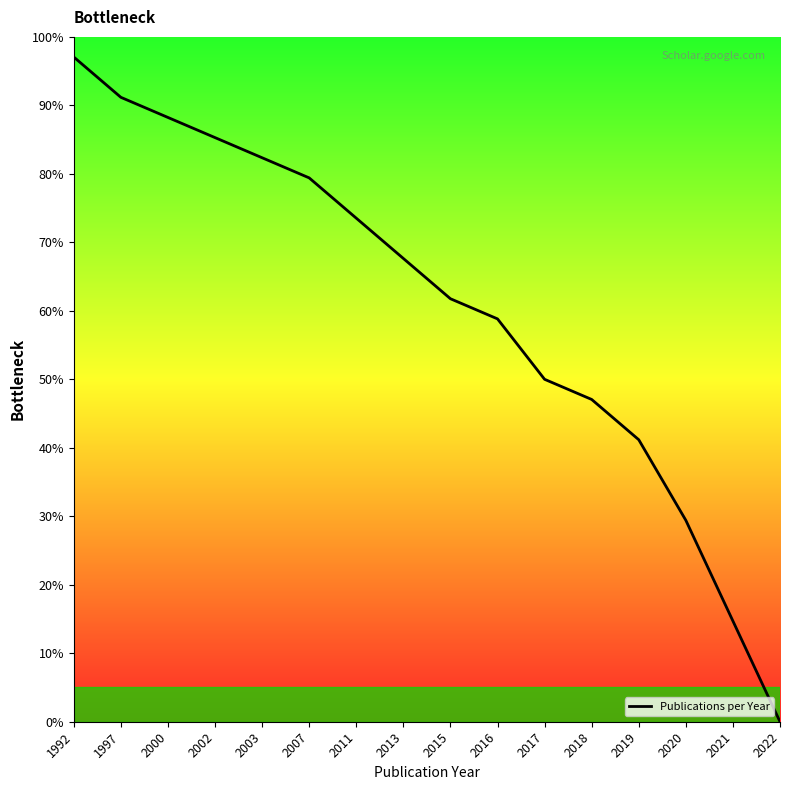

The chart shows a value of 65.9 at 2017. True or false?

False